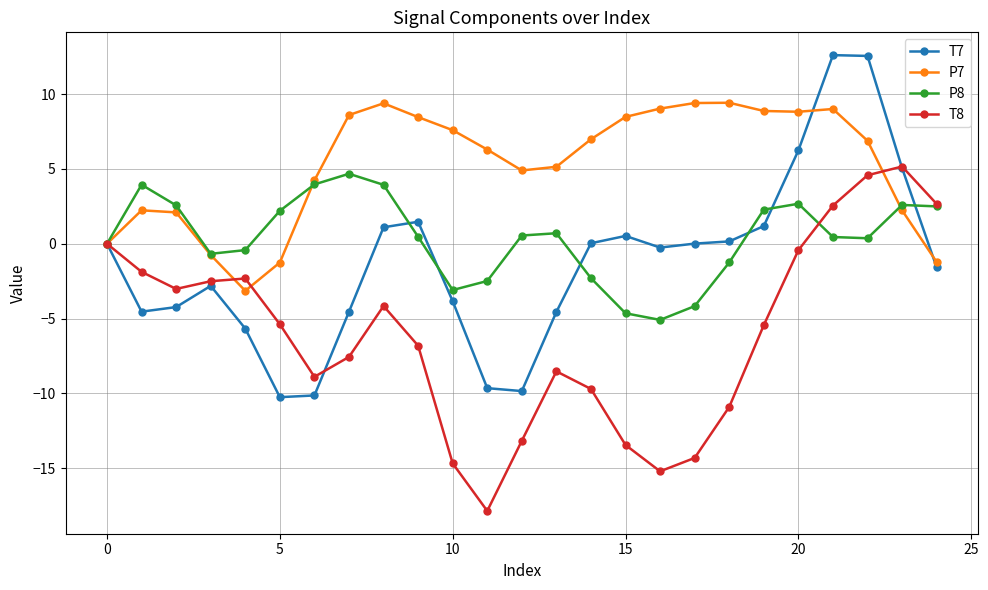

What is the maximum value for P8?

4.7